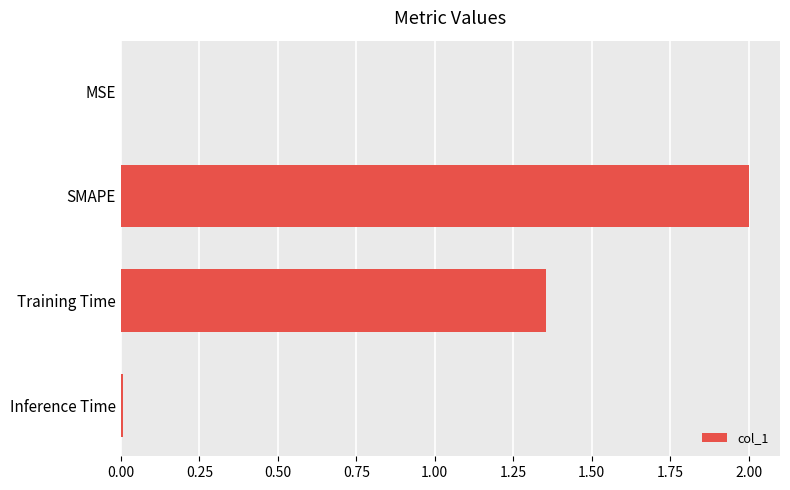

Does the chart contain stacked bars?

No